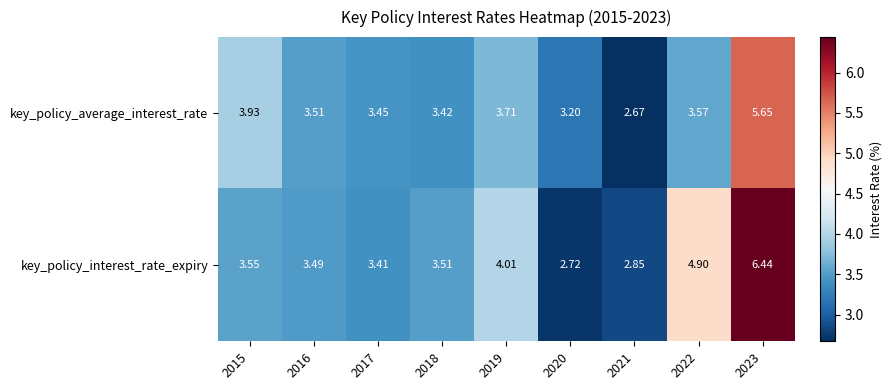

List the series in order of their overall mean, highest first.

key_policy_interest_rate_expiry, key_policy_average_interest_rate